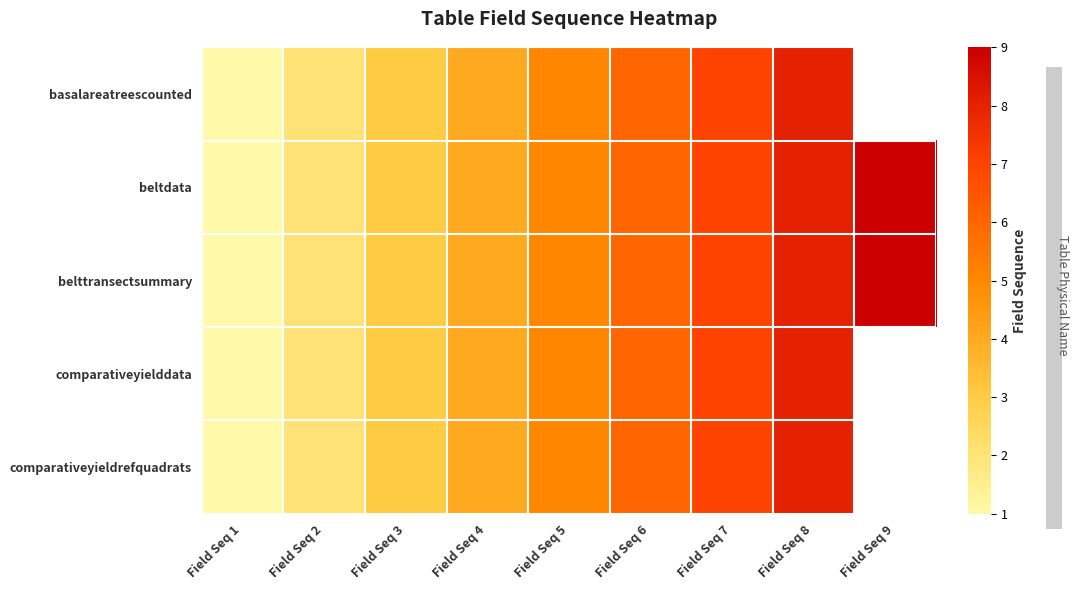

At which label is basalareatreescounted closest to 4?

Field Seq 4